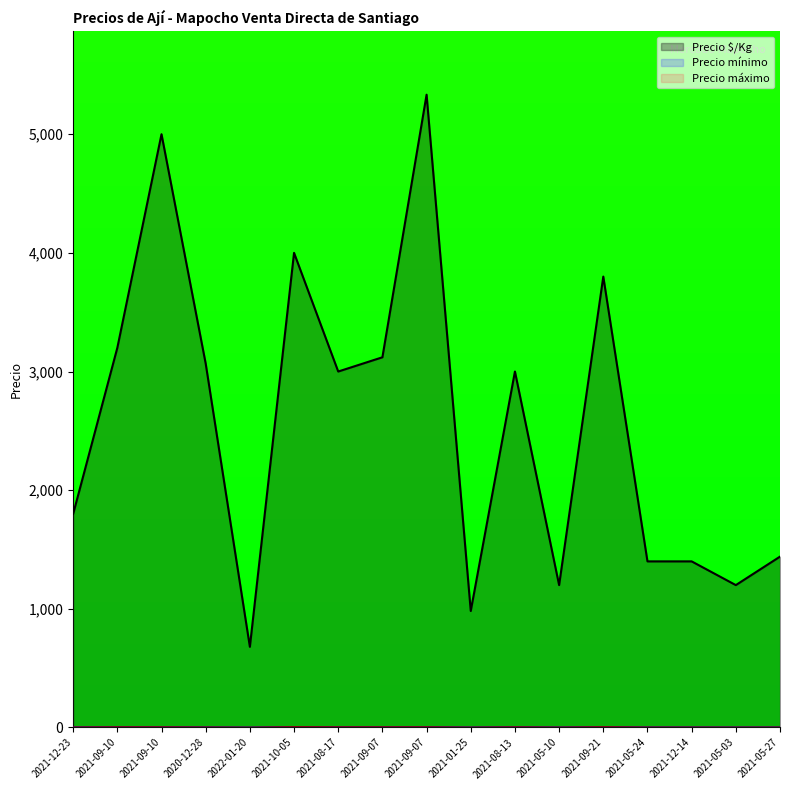

True or false: Precio mínimo and Precio $/Kg cross at least once.

False